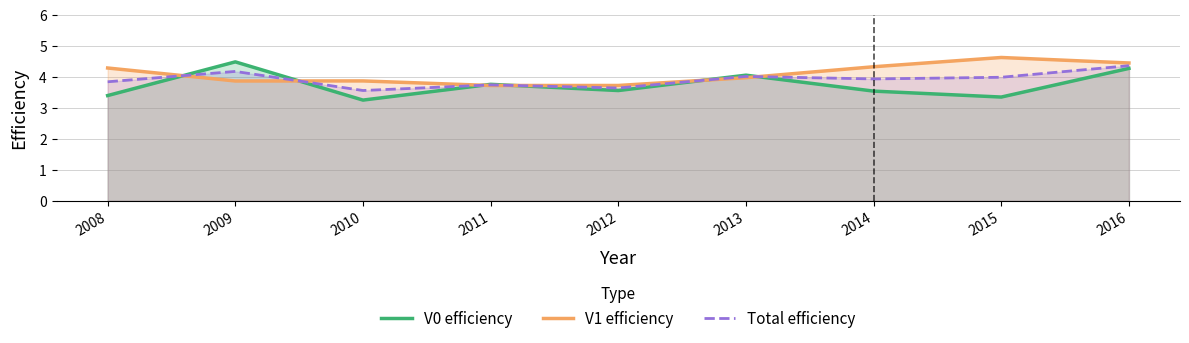

At 2013, list the series in order from smallest to largest.

V1 efficiency, Total efficiency, V0 efficiency